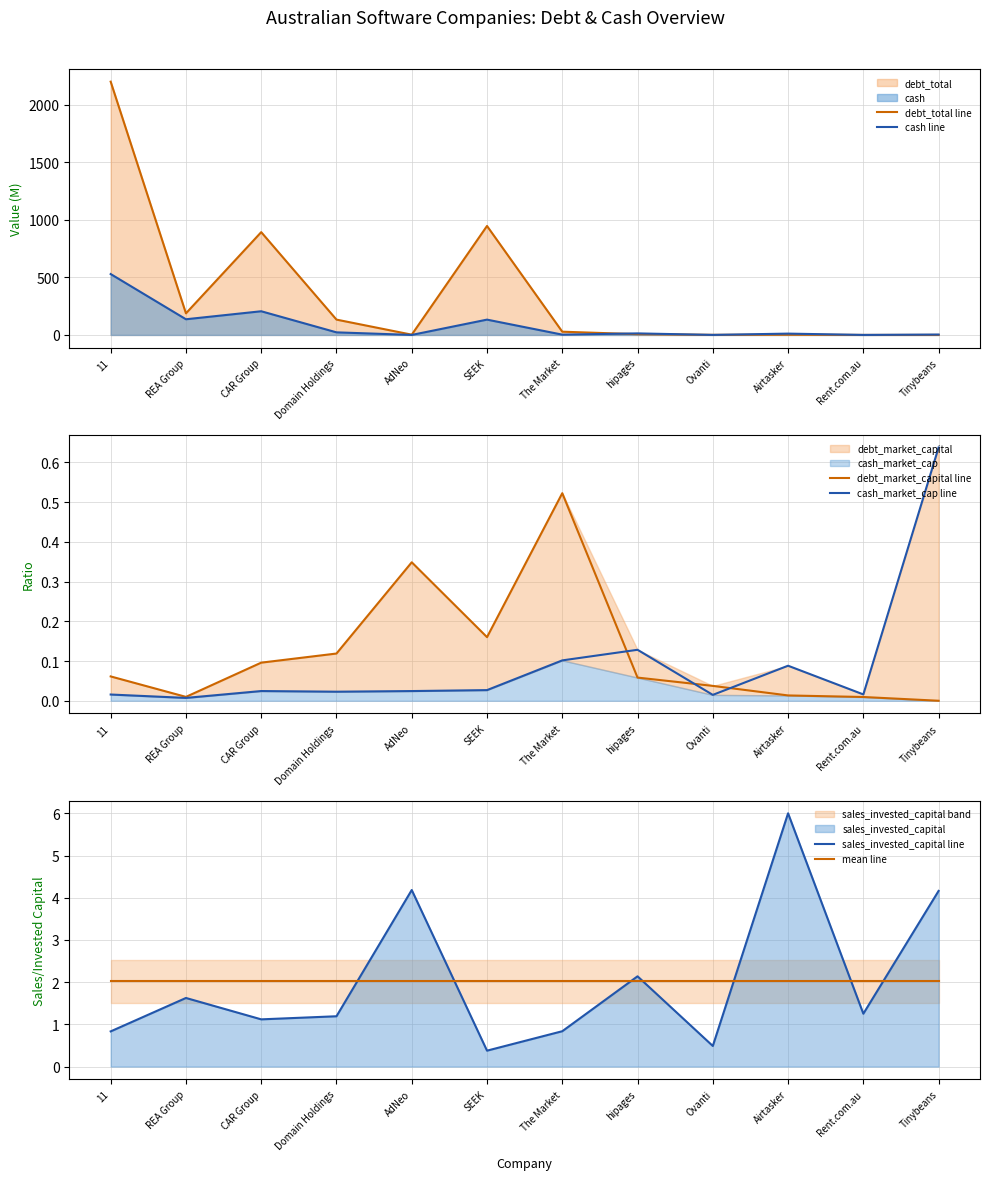

After their last crossing, which series has the higher values: sales_invested_capital line or mean line?

sales_invested_capital line